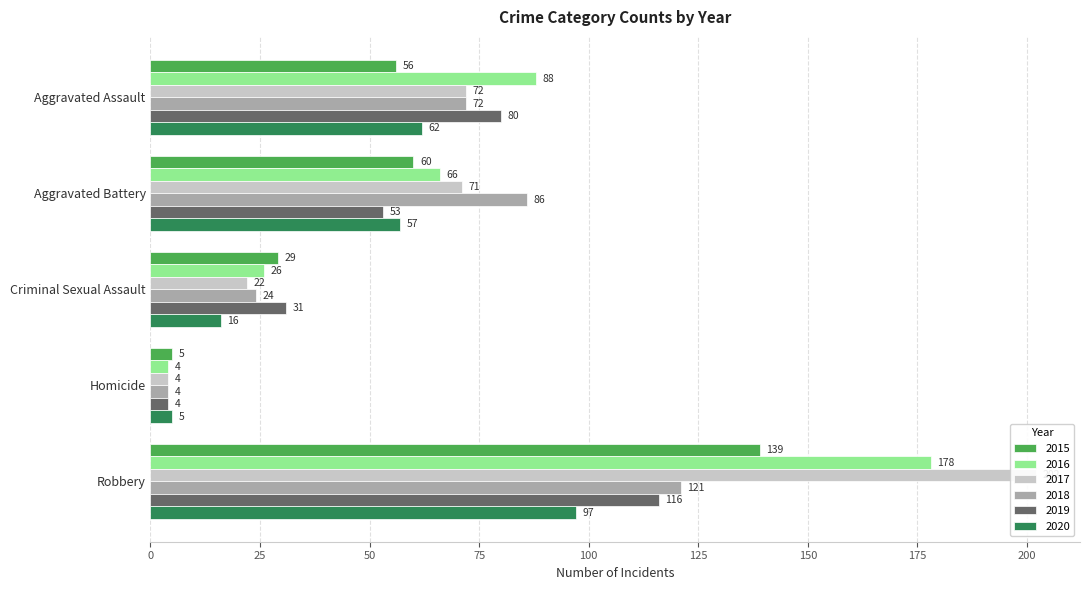

Does the chart contain any negative values?

No